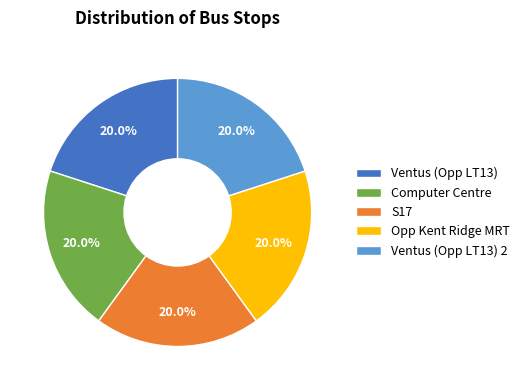

Does Opp Kent Ridge MRT represent more than half of the total?

No